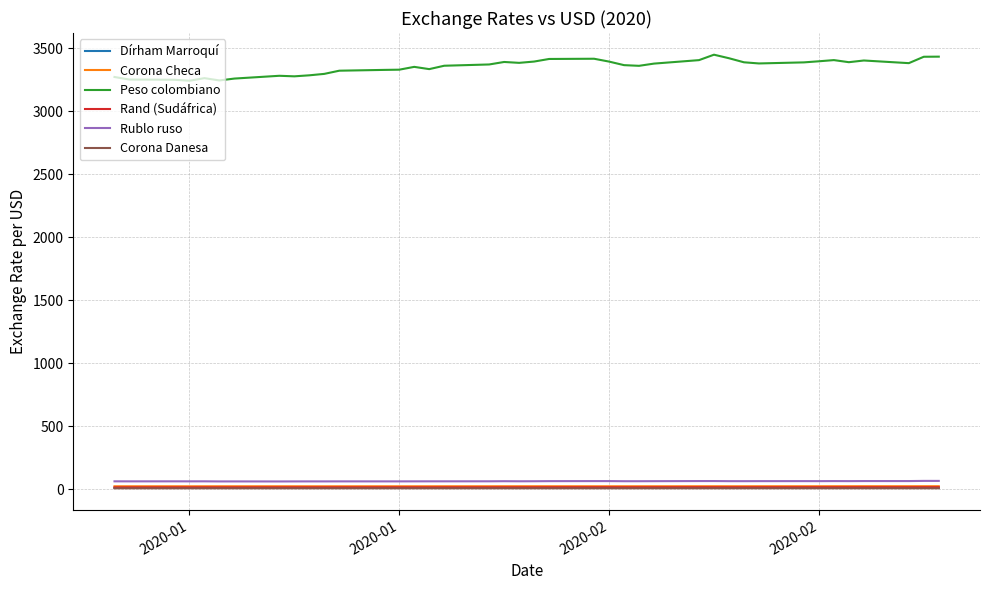

What is the difference between the maximum and second lowest values in the Corona Checa series?

0.7